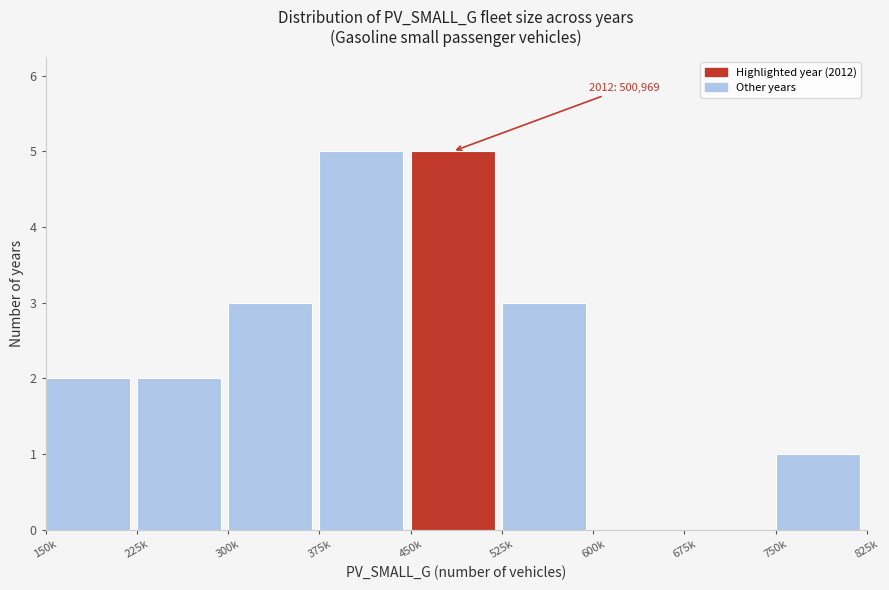

Reading right to left, transcribe all the data shown in this chart.

750k=1	675k=0	600k=0	525k=3	450k=5	375k=5	300k=3	225k=2	150k=2